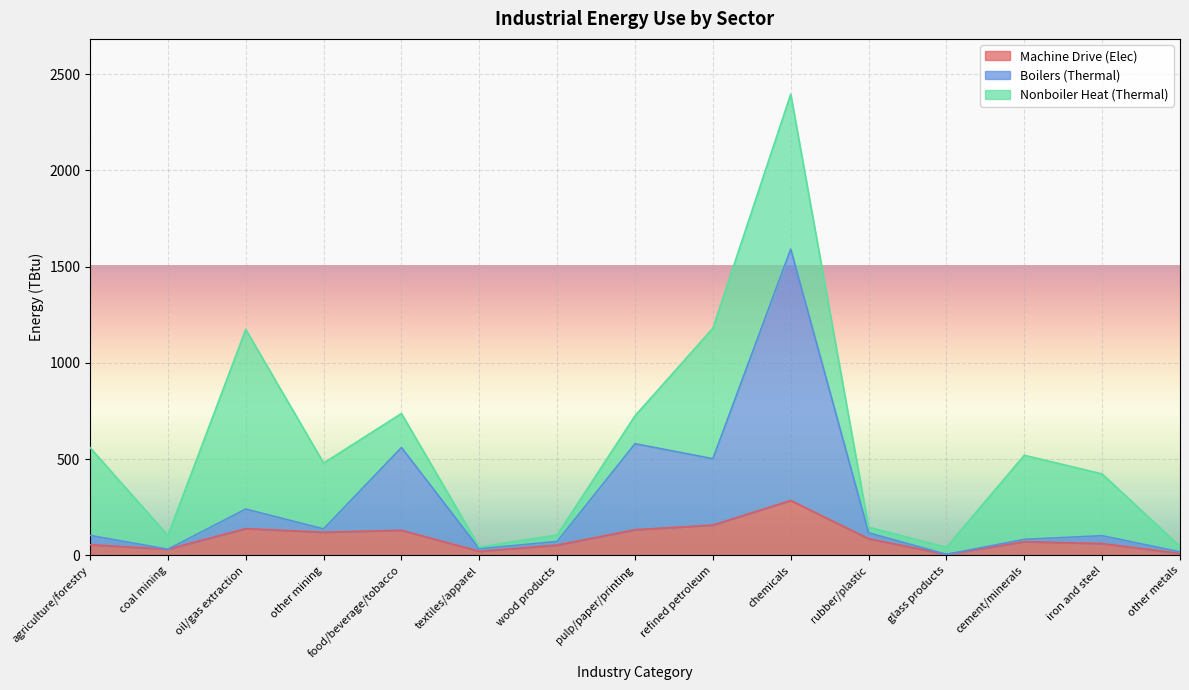

Is it true that Machine Drive (Elec) equals 133.0 at pulp/paper/printing?

True